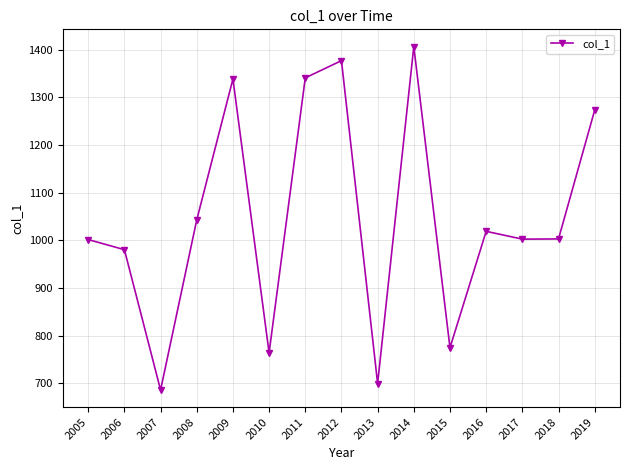

What is the average value?

1047.4